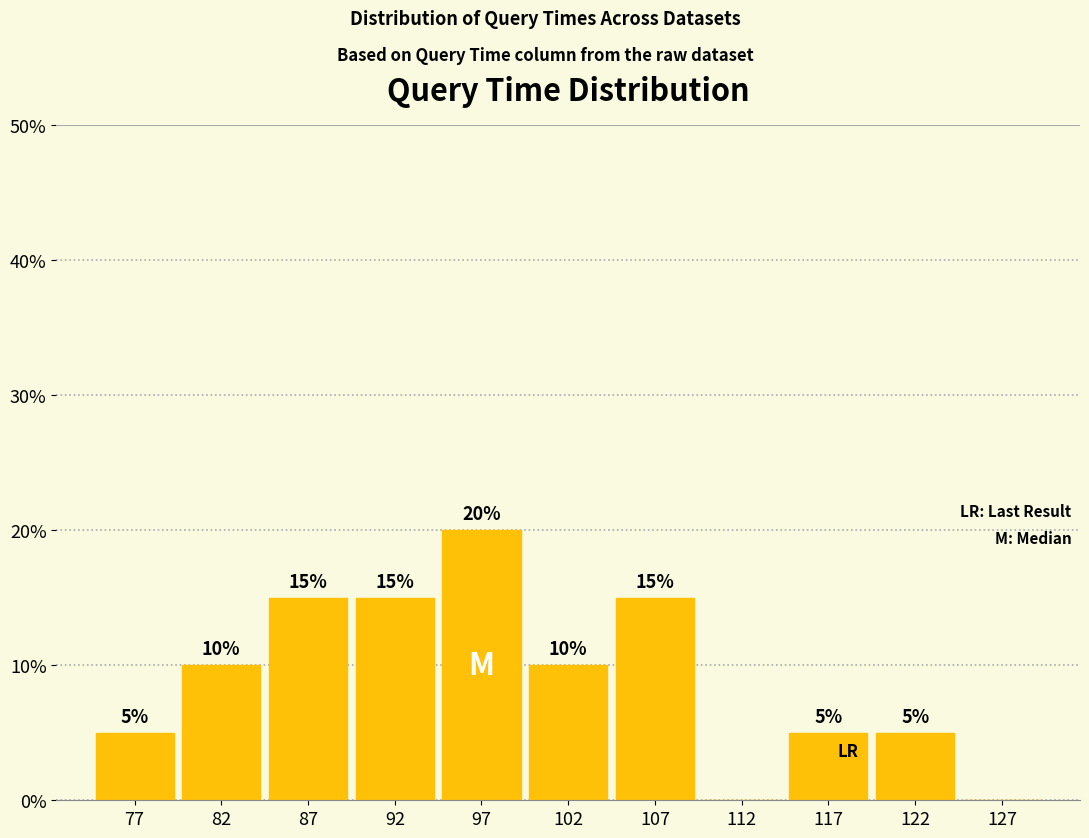

Over which range of the x-axis is the bar tallest?

95 to 100